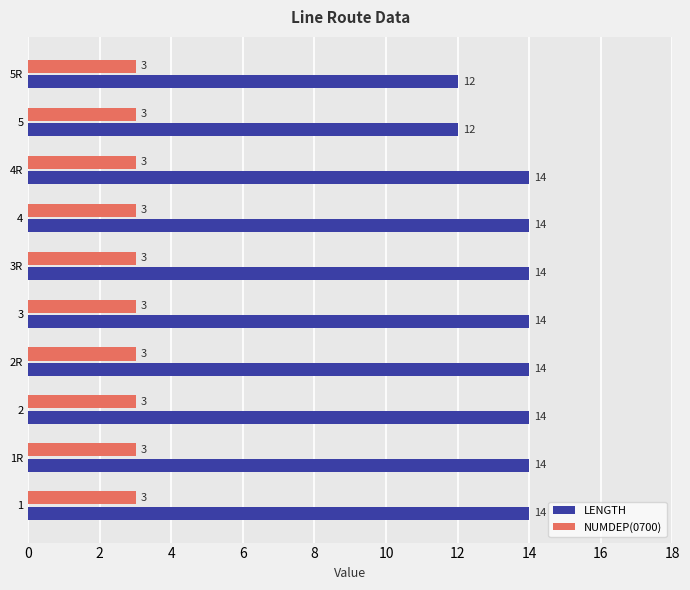

What is the sum of the NUMDEP(0700) values at 3 and 1?

6